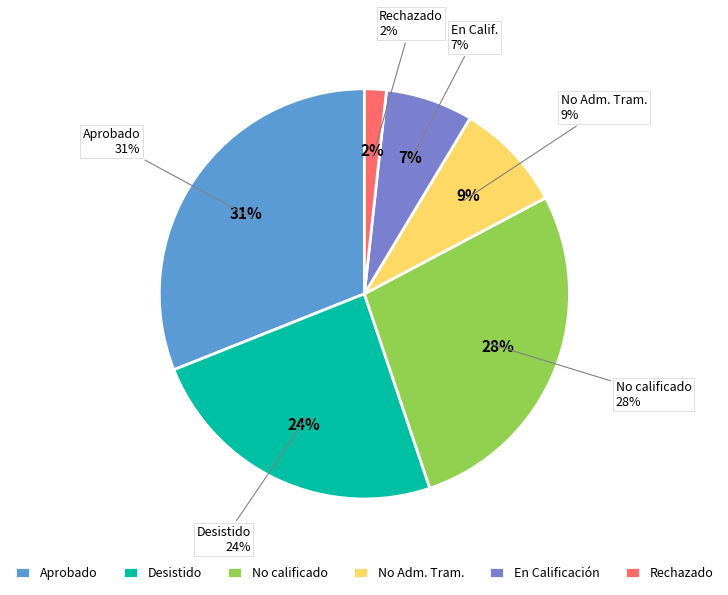

Which has a higher value, En Calificación or No calificado?

No calificado